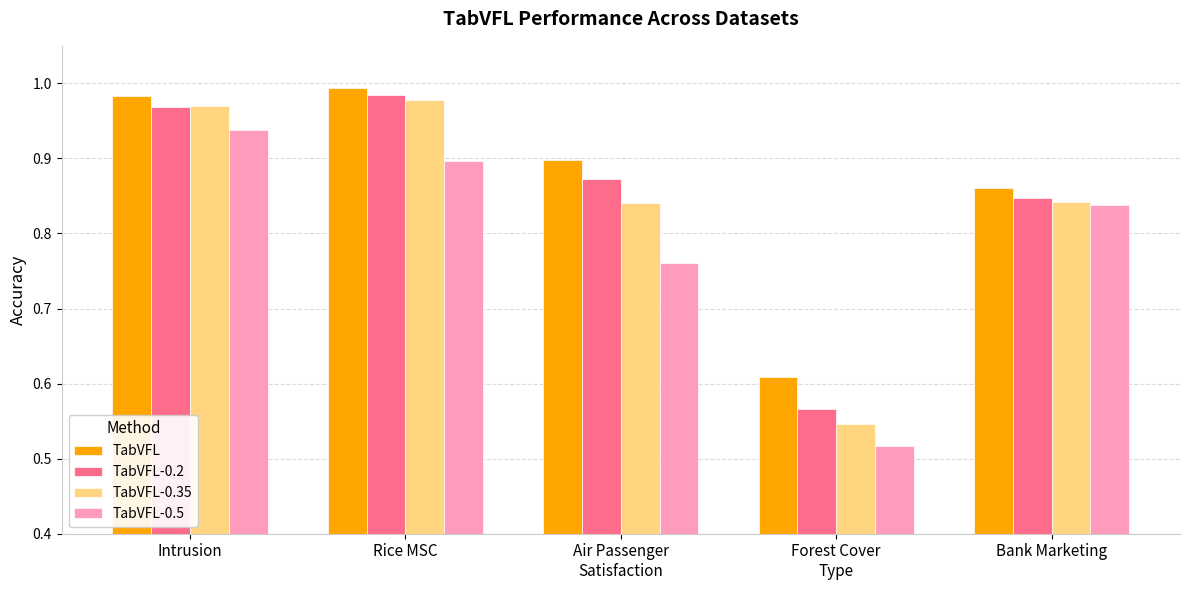

Rank the series at Air Passenger
Satisfaction from lowest to highest value.

TabVFL-0.5, TabVFL-0.35, TabVFL-0.2, TabVFL